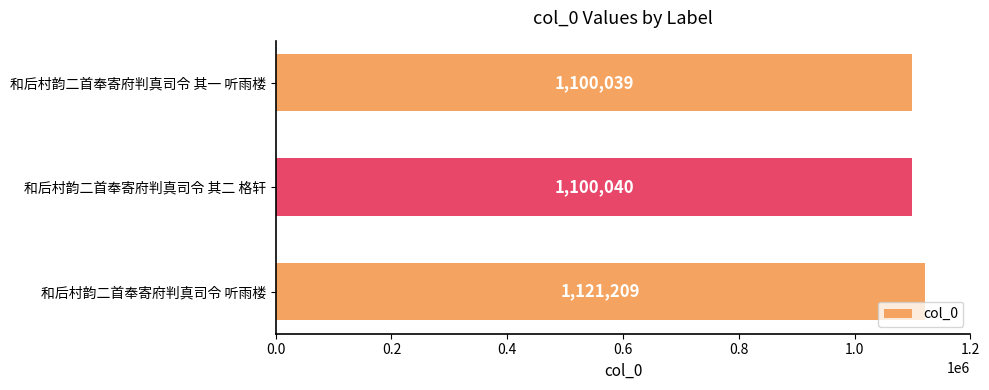

What is the maximum value shown in the chart?

1121209